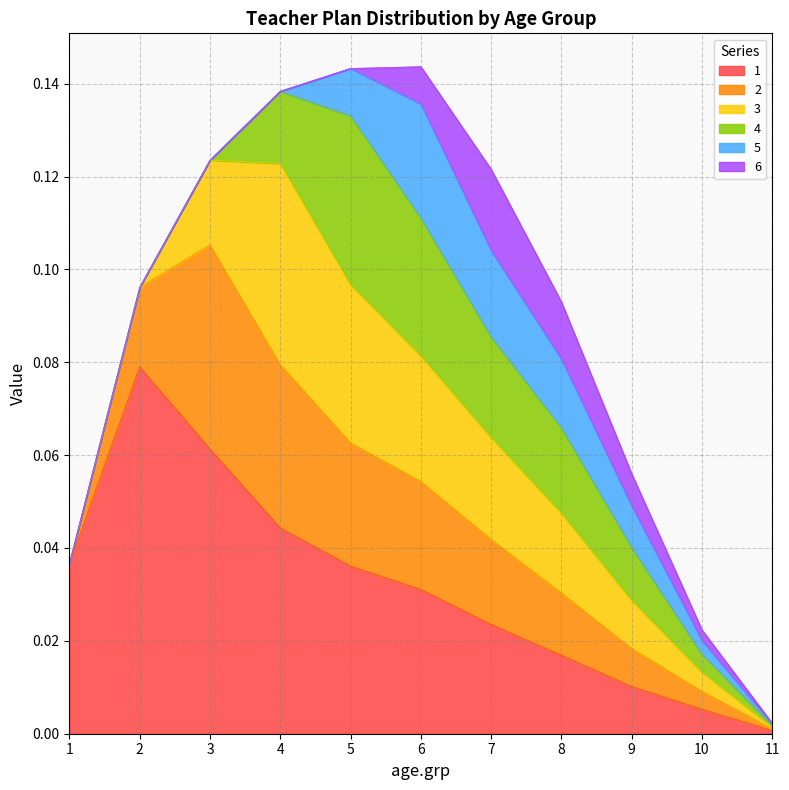

How many series are shown in this chart?

6